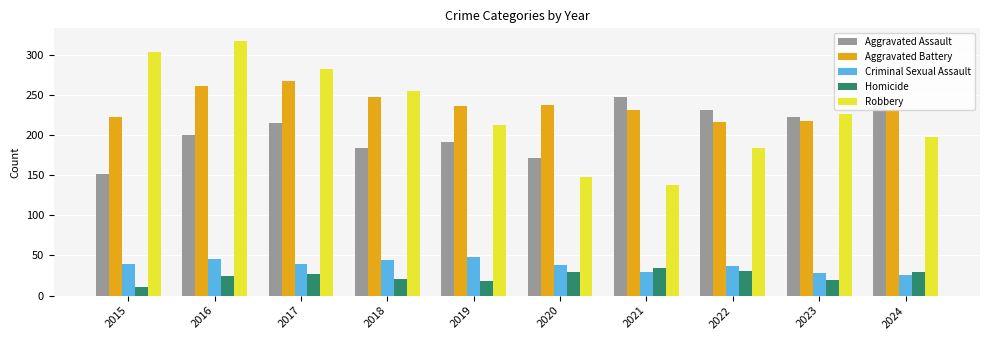

True or false: Homicide has a value of 19 at 2023.

True